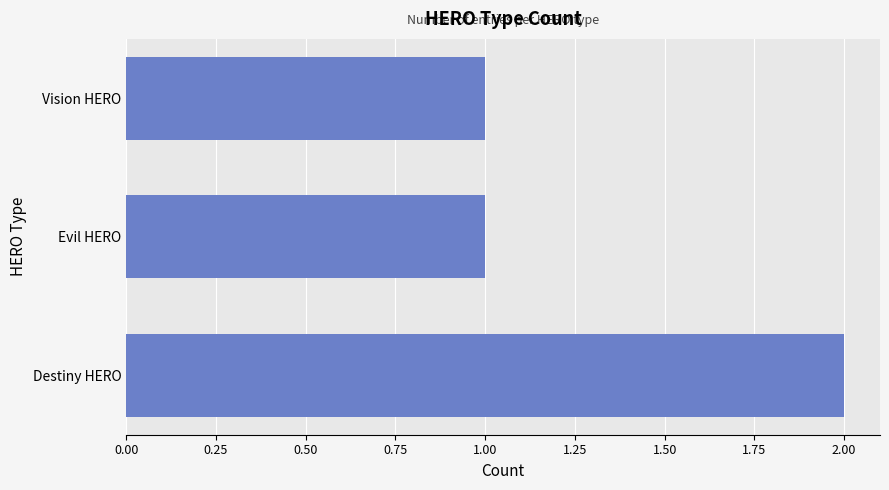

Which category has the highest value across all series?

Destiny HERO